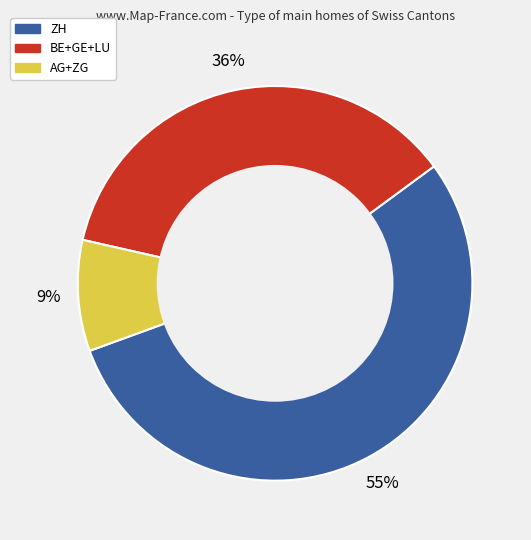

To the nearest percent, what percentage of the pie is AG+ZG?

9%